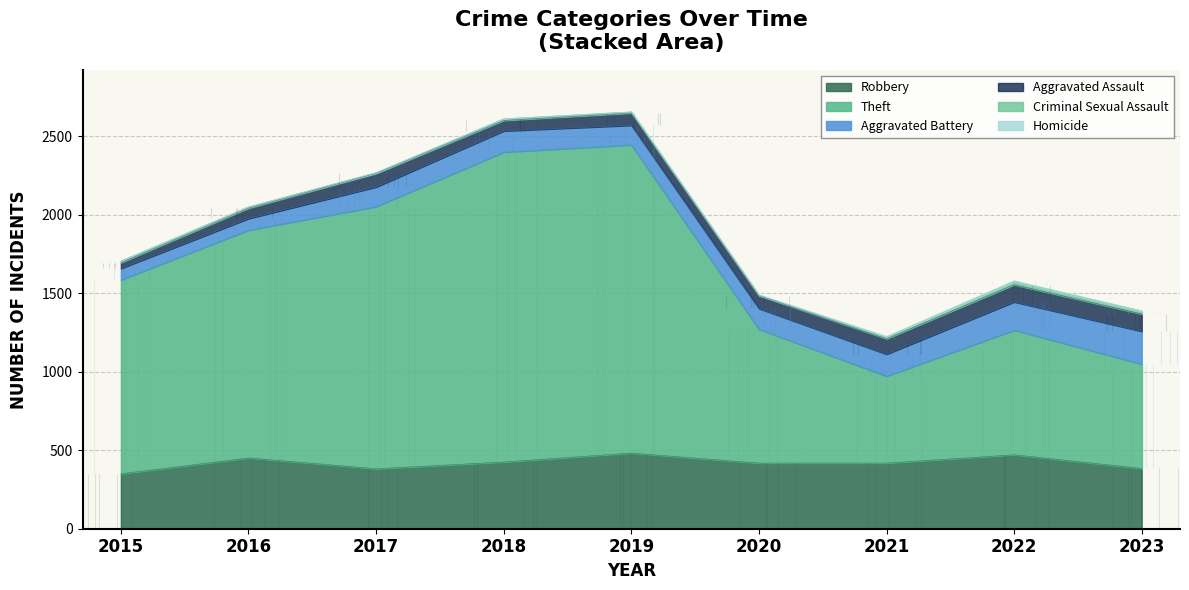

True or false: Criminal Sexual Assault and Aggravated Battery intersect in this chart.

False